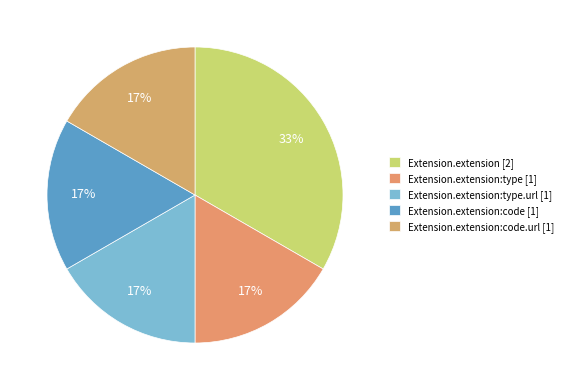

How many segments does this pie chart have?

5